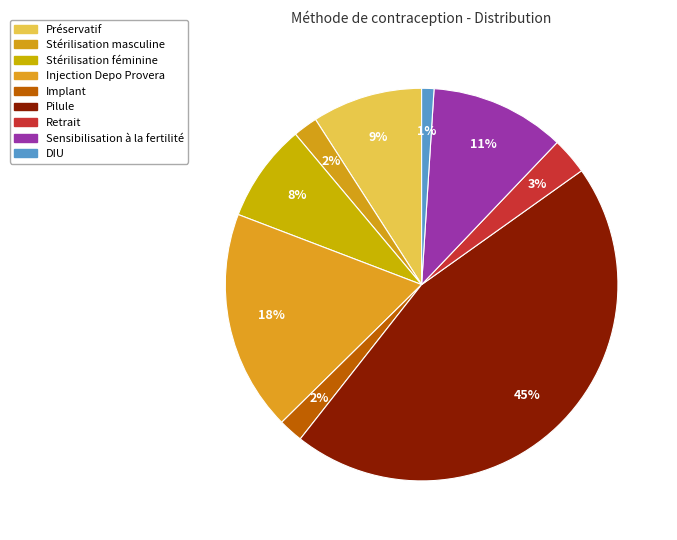

Does any single category account for the majority?

No